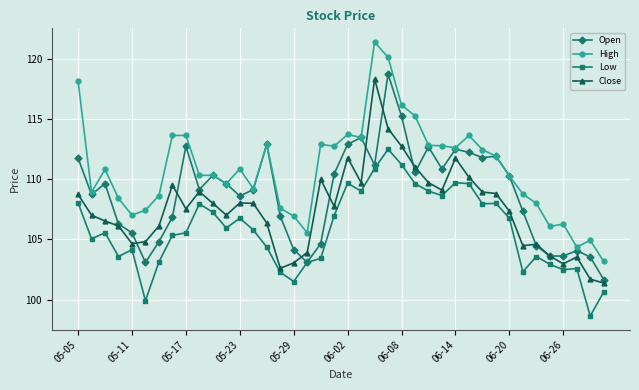

True or false: Close and High intersect in this chart.

False